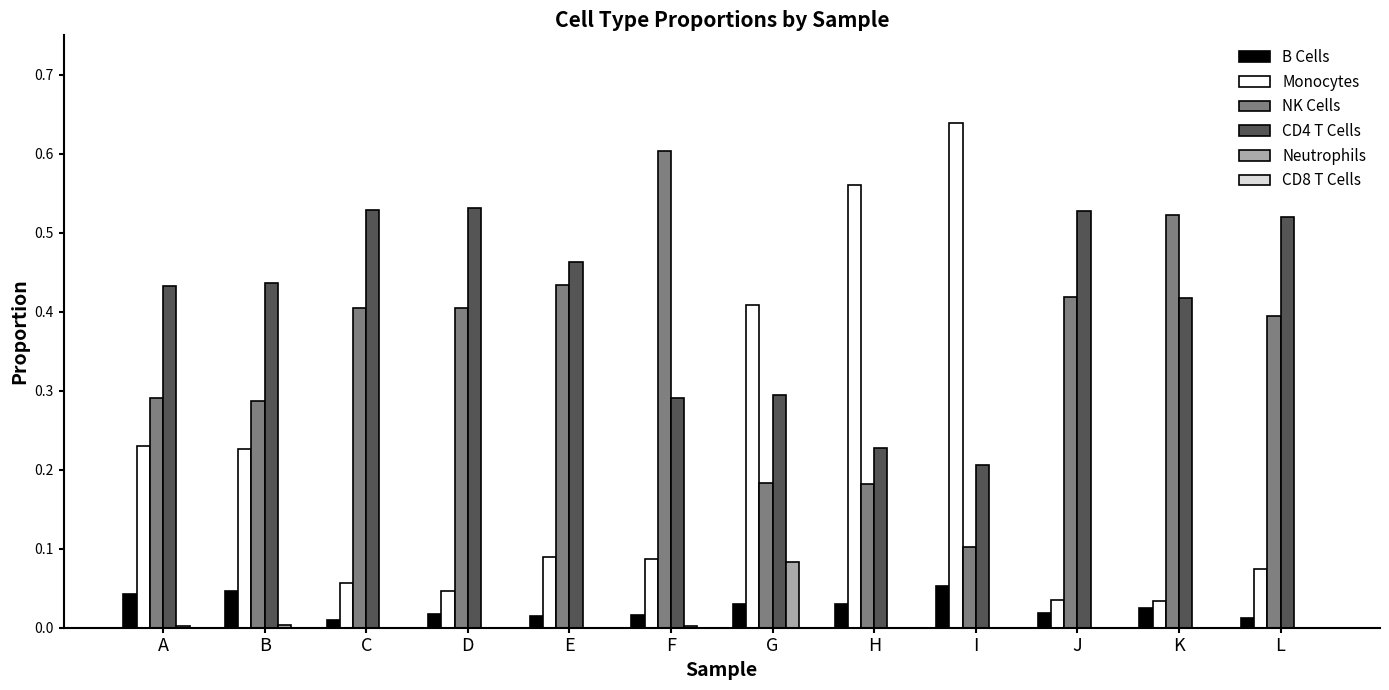

Which series has the largest total across all categories?

CD4 T Cells